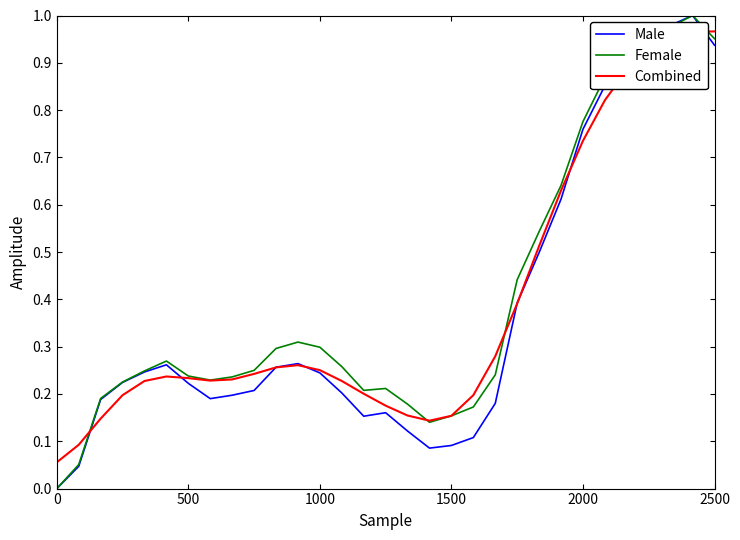

True or false: Combined has a value of 0.1 at 500.

False